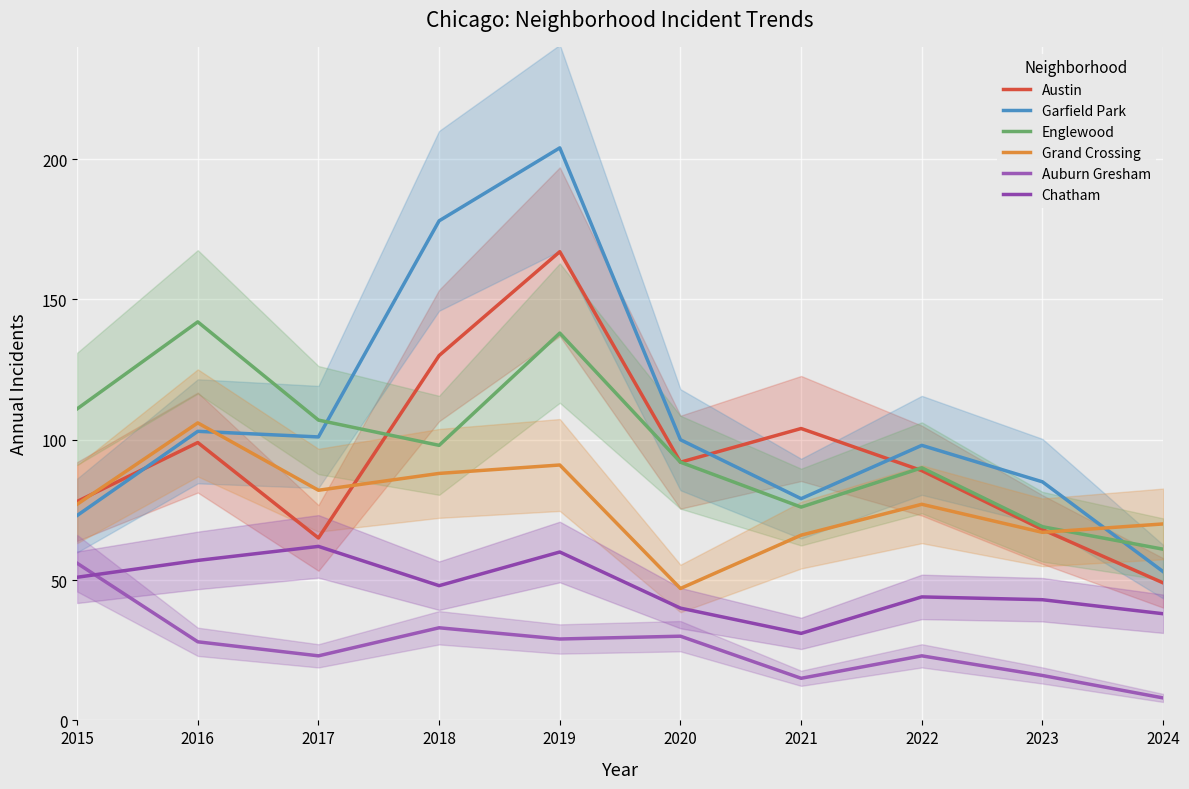

True or false: Austin and Auburn Gresham intersect in this chart.

False